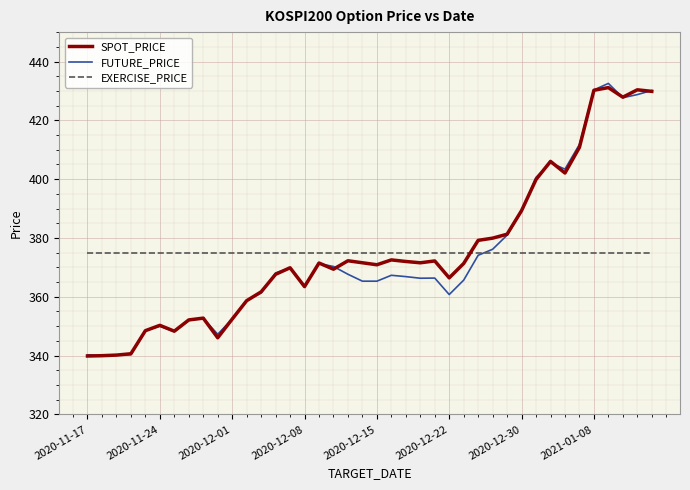

True or false: SPOT_PRICE and EXERCISE_PRICE cross at least once.

True